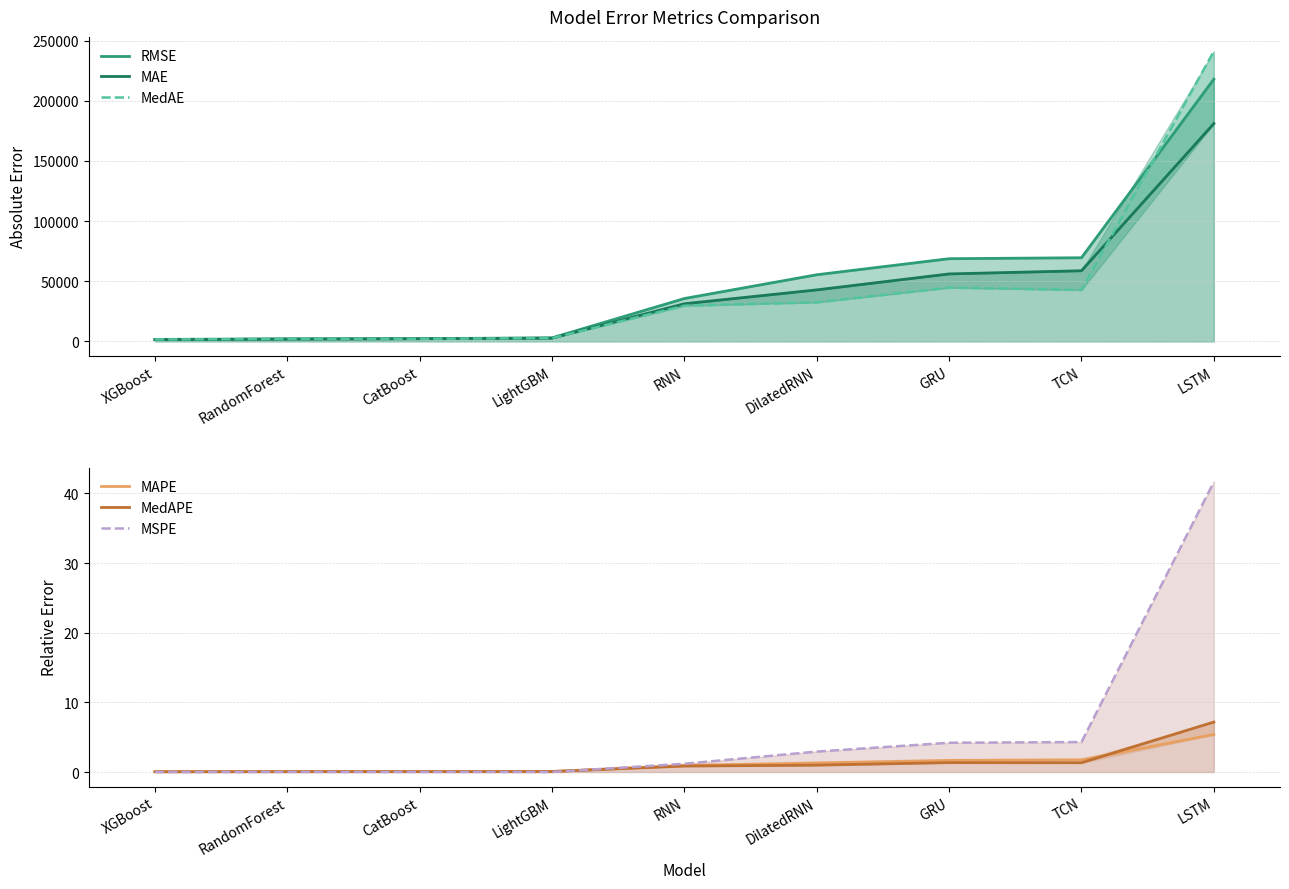

Is the value of MSPE at XGBoost greater than the value of MAPE at DilatedRNN?

No